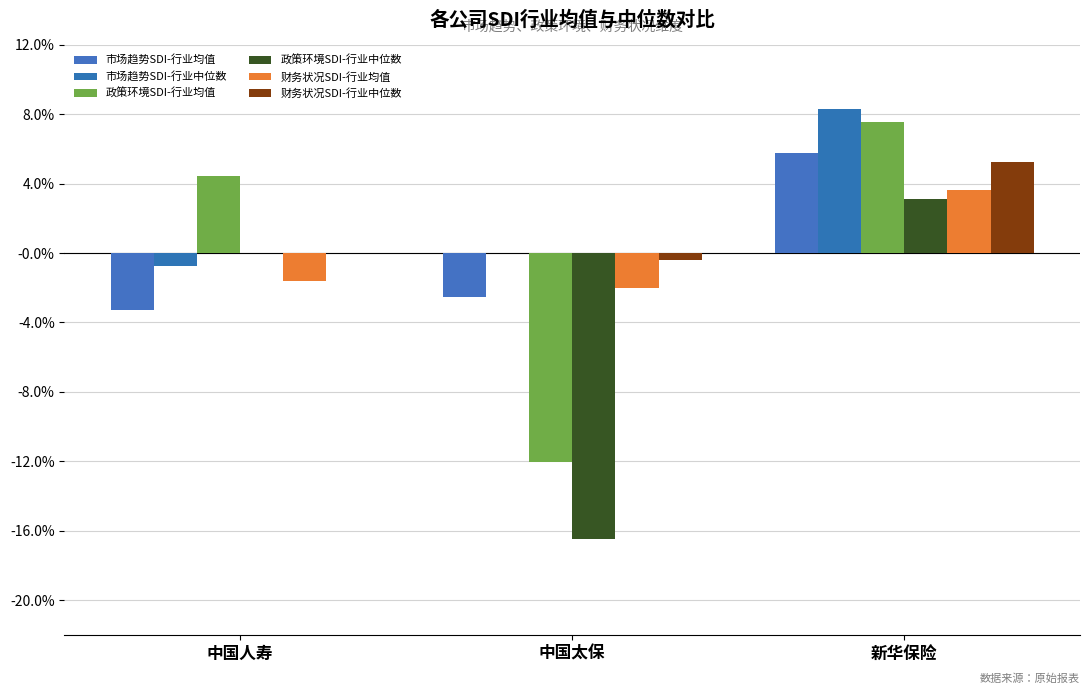

Does the chart contain stacked bars?

No